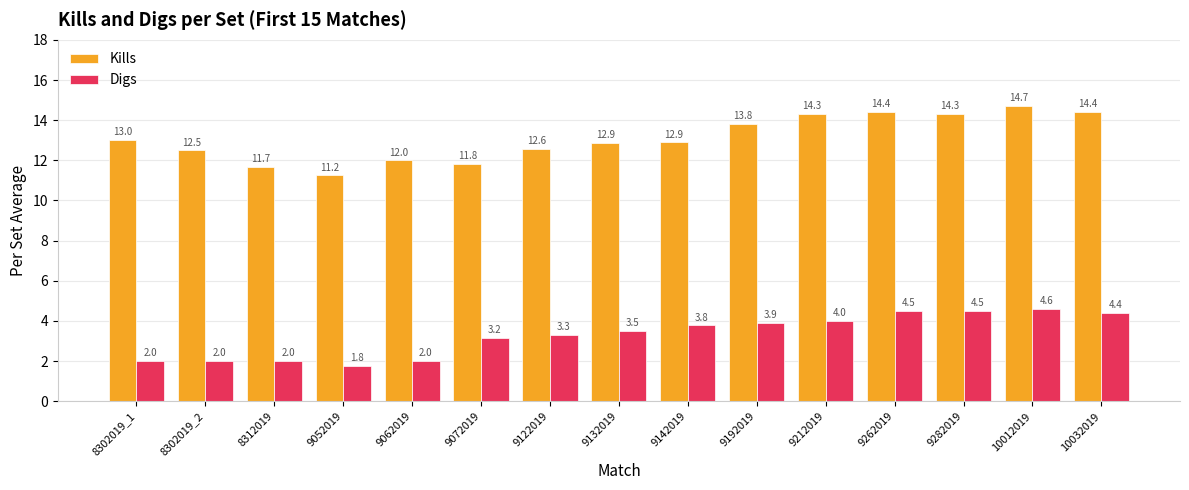

What is the maximum value shown in the chart?

14.7